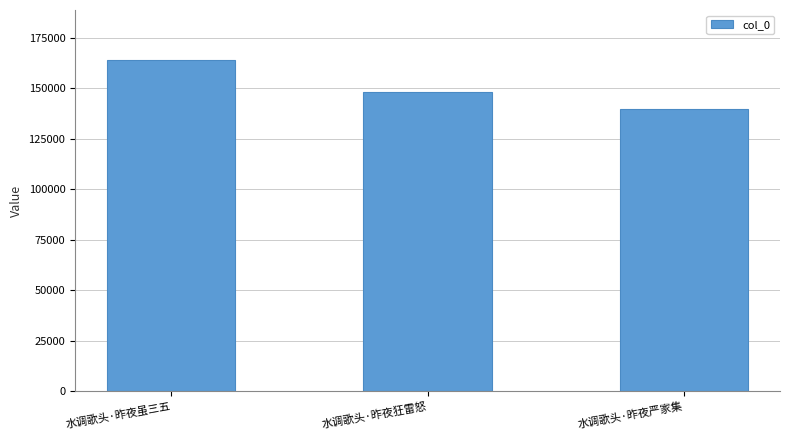

List the labels in order of value, largest first.

水调歌头·昨夜虽三五, 水调歌头·昨夜狂雷怒, 水调歌头·昨夜严家集